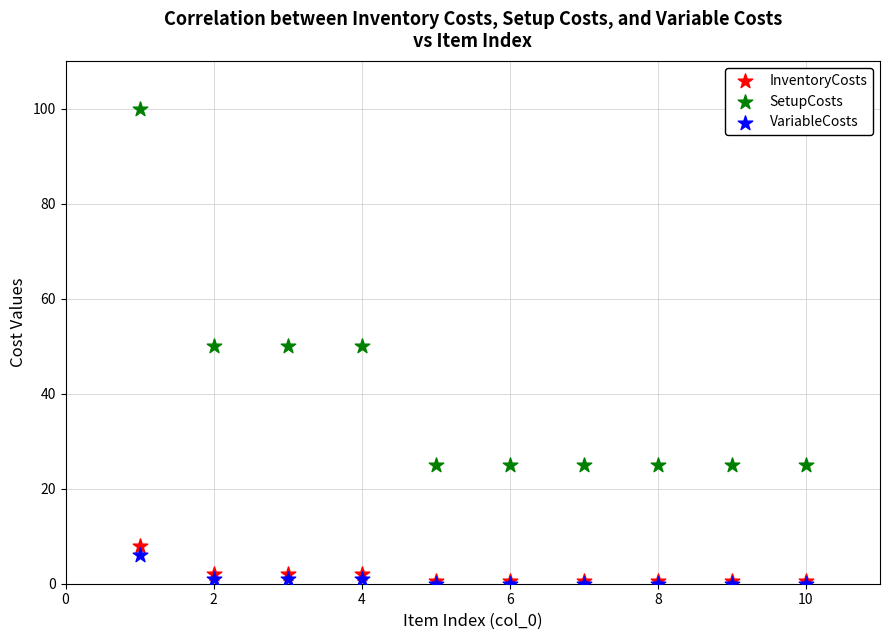

What are all the series names shown in the legend?

InventoryCosts, SetupCosts, VariableCosts